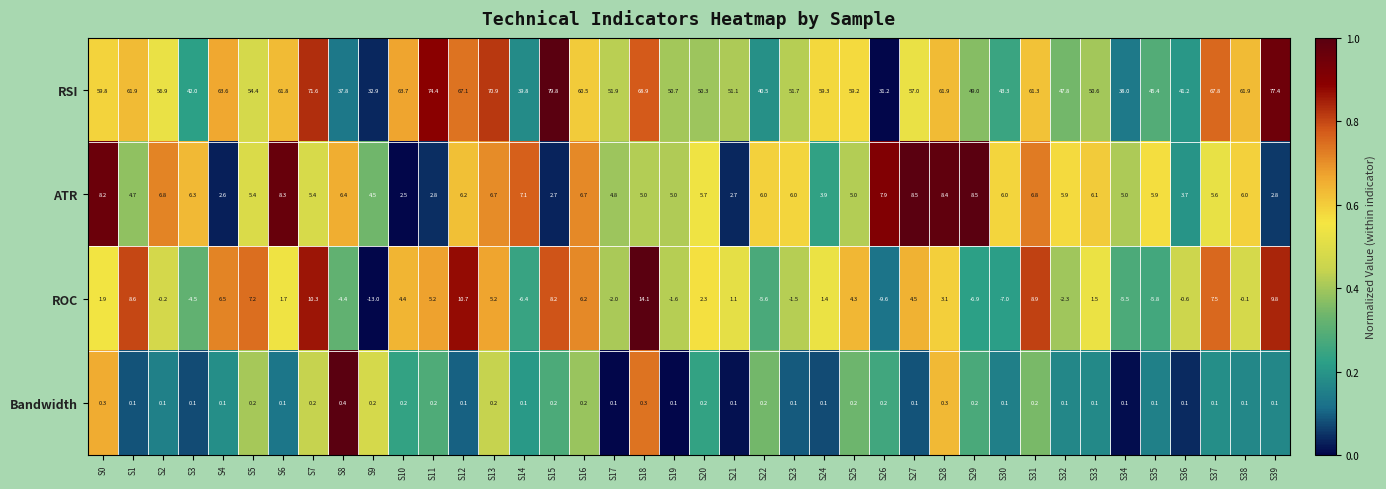

Which category has the lowest value across all series?

S9